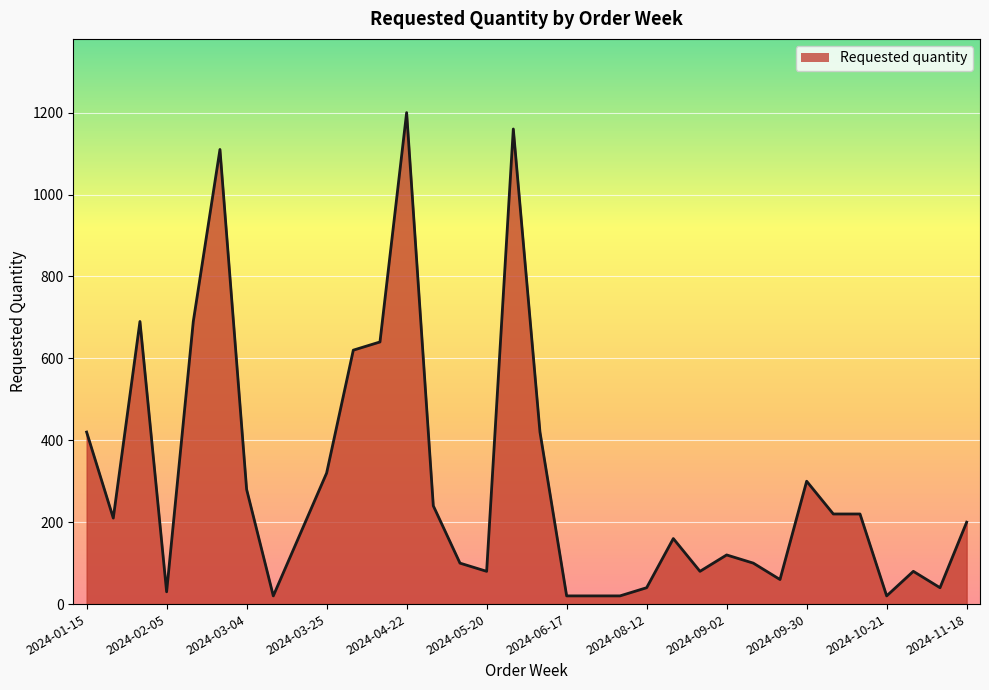

Does the chart display data point markers on the line(s)?

No